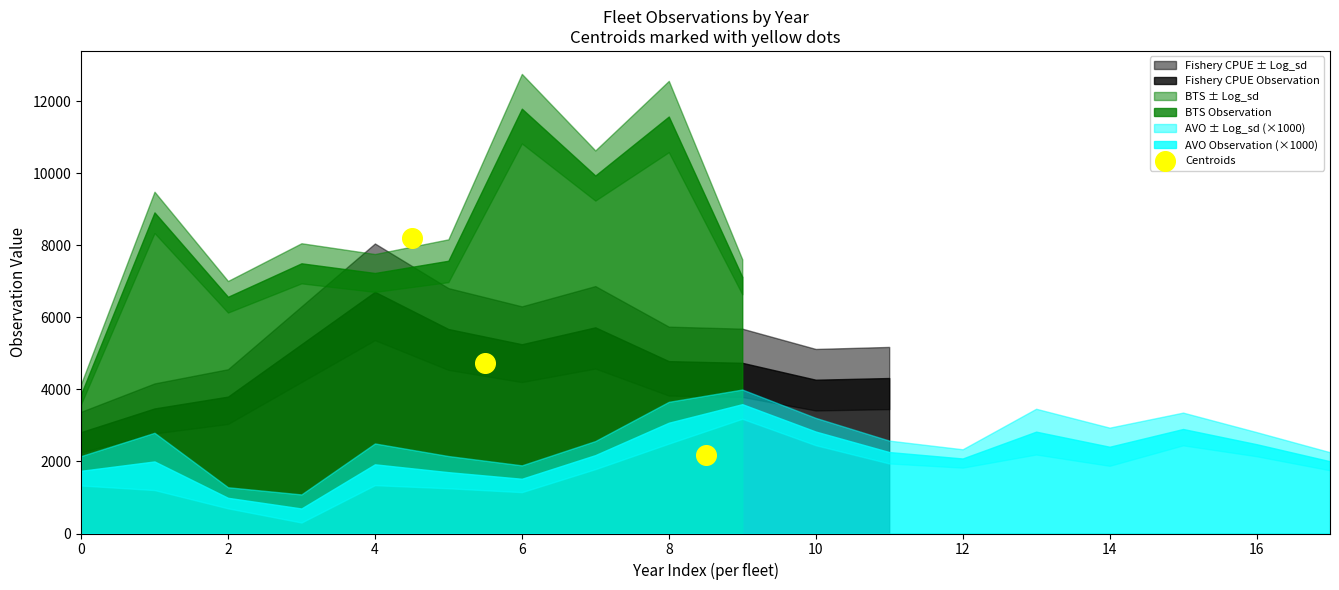

What Y value in the scatter plot is closest to 5196?

4737.1